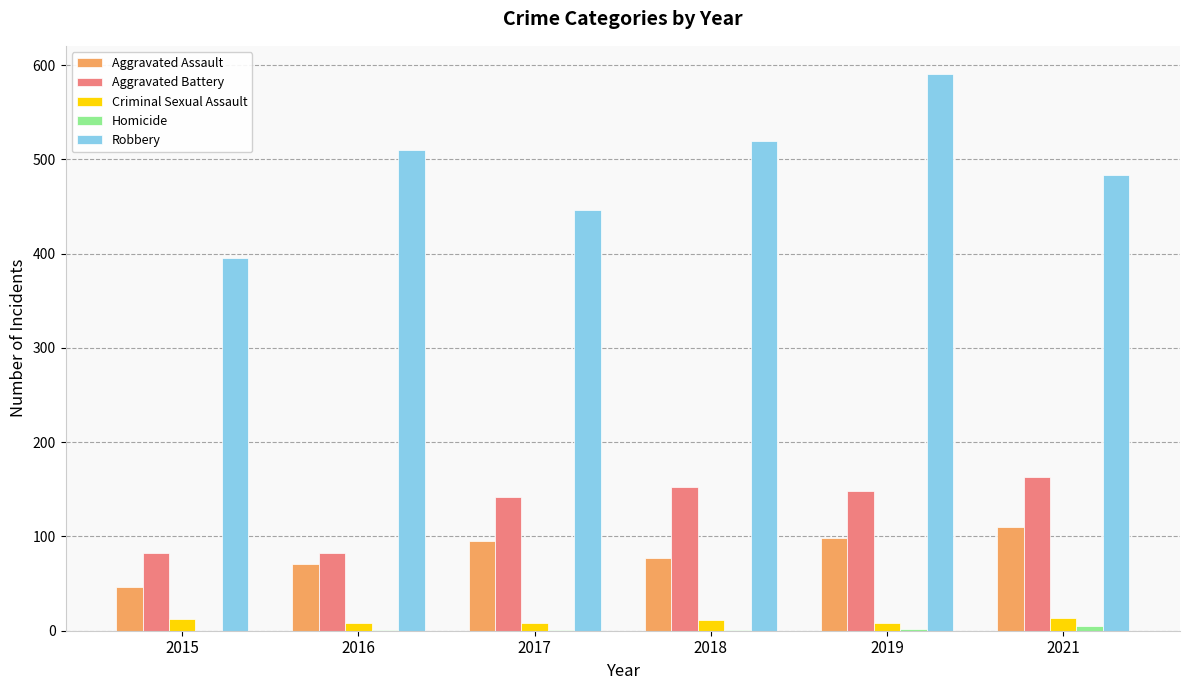

What is the sum of all Robbery values?

2946